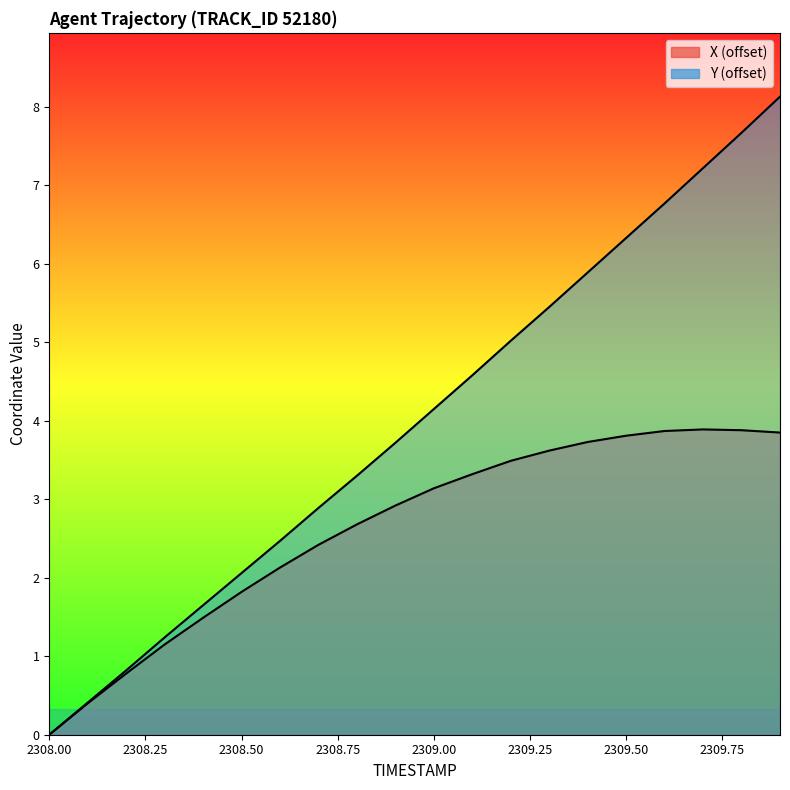

True or false: Y has more than 1 points higher than both neighbors.

False